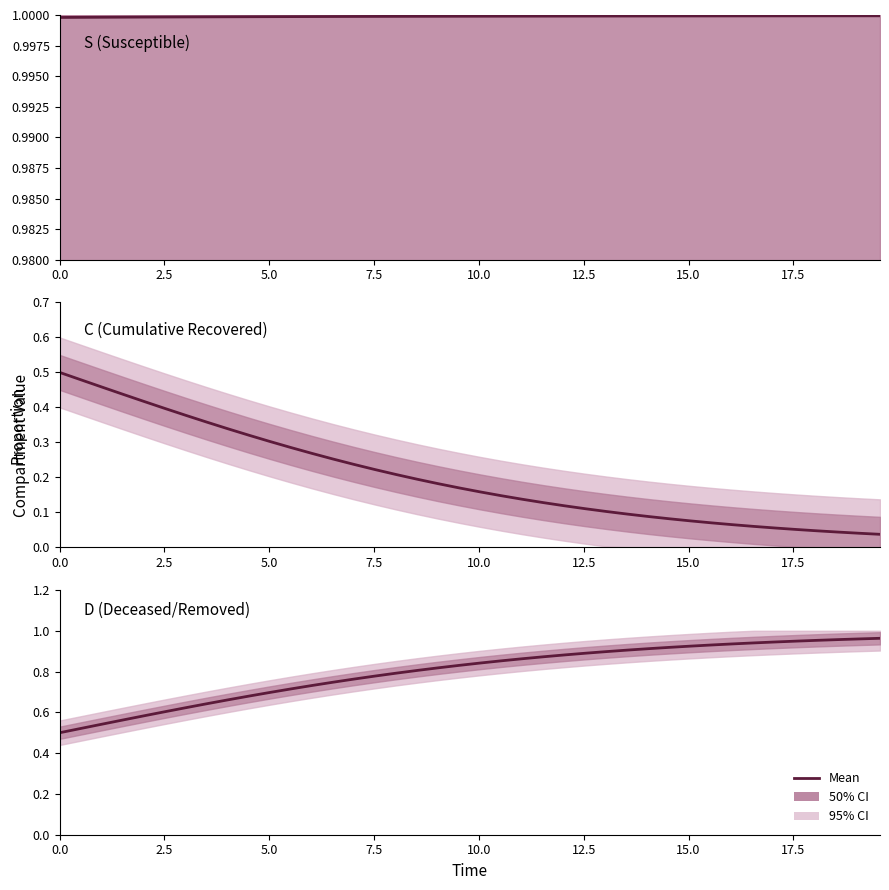

How many lines are shown in the chart?

3